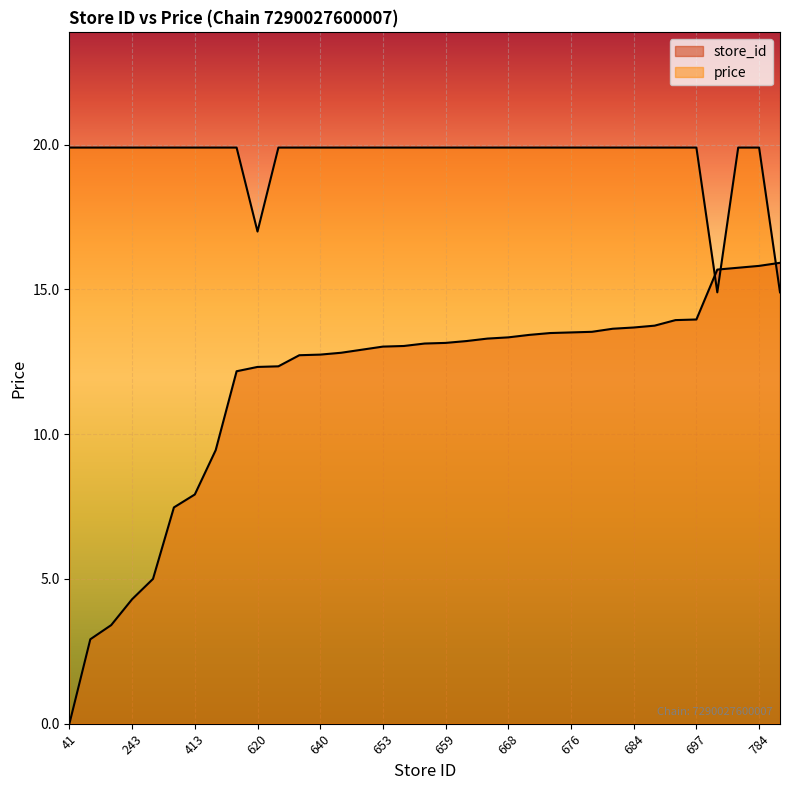

List the labels in order of store_id value, smallest first.

41, 178, 201, 243, 276, 392, 413, 485, 613, 620, 621, 639, 640, 643, 648, 653, 654, 658, 659, 662, 666, 668, 672, 675, 676, 677, 682, 684, 687, 696, 697, 778, 781, 784, 789